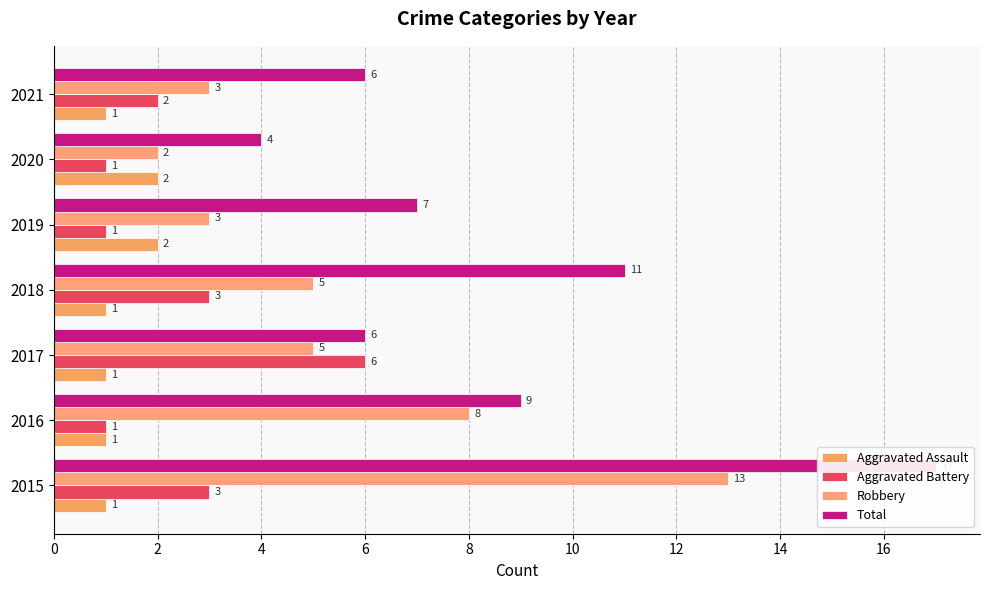

True or false: Total has a value of 17 at 2015.

True